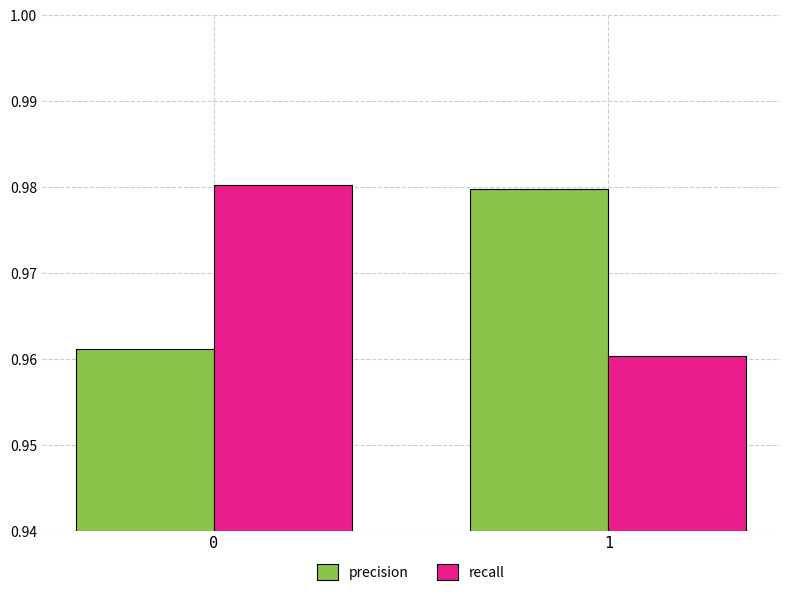

What is the total value across all series at 0?

1.9